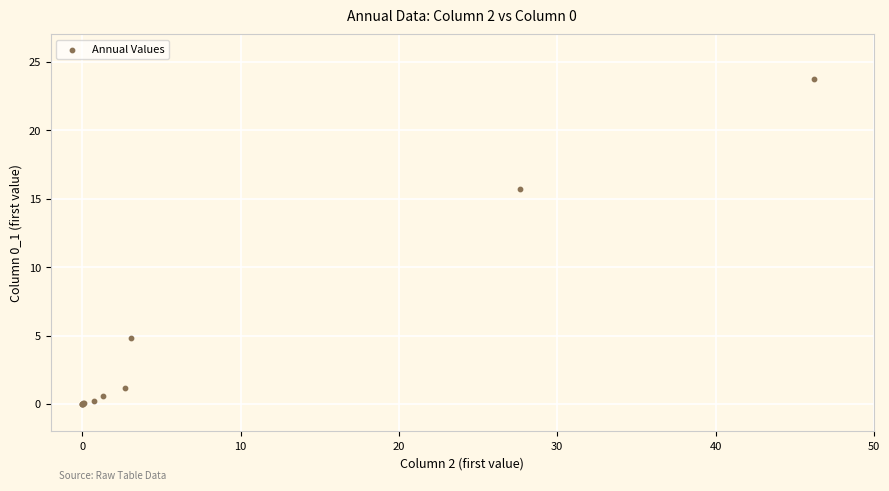

What Y value in the scatter plot is closest to 11?

15.7